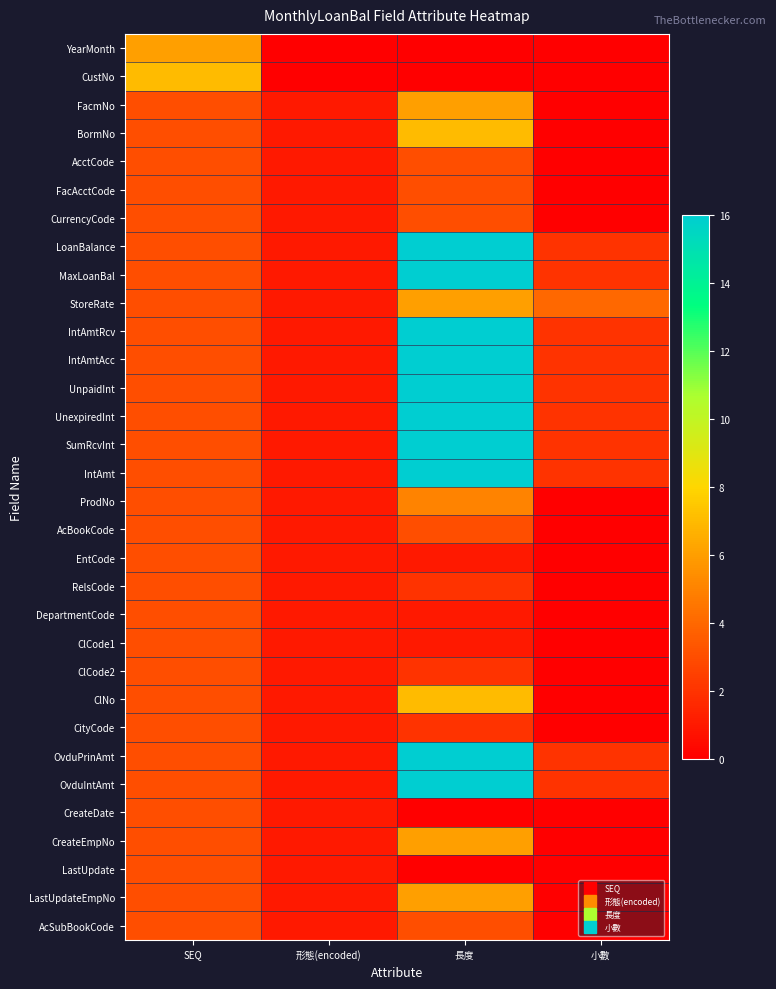

Reading left to right, what are all the values shown in this chart?

YearMonth: SEQ=6	形態(encoded)=0	長度=0	小數=0
CustNo: SEQ=7	形態(encoded)=0	長度=0	小數=0
FacmNo: SEQ=3	形態(encoded)=1	長度=6	小數=0
BormNo: SEQ=3	形態(encoded)=1	長度=7	小數=0
AcctCode: SEQ=3	形態(encoded)=1	長度=3	小數=0
FacAcctCode: SEQ=3	形態(encoded)=1	長度=3	小數=0
CurrencyCode: SEQ=3	形態(encoded)=1	長度=3	小數=0
LoanBalance: SEQ=3	形態(encoded)=1	長度=16	小數=2
MaxLoanBal: SEQ=3	形態(encoded)=1	長度=16	小數=2
StoreRate: SEQ=3	形態(encoded)=1	長度=6	小數=4
IntAmtRcv: SEQ=3	形態(encoded)=1	長度=16	小數=2
IntAmtAcc: SEQ=3	形態(encoded)=1	長度=16	小數=2
UnpaidInt: SEQ=3	形態(encoded)=1	長度=16	小數=2
UnexpiredInt: SEQ=3	形態(encoded)=1	長度=16	小數=2
SumRcvInt: SEQ=3	形態(encoded)=1	長度=16	小數=2
IntAmt: SEQ=3	形態(encoded)=1	長度=16	小數=2
ProdNo: SEQ=3	形態(encoded)=1	長度=5	小數=0
AcBookCode: SEQ=3	形態(encoded)=1	長度=3	小數=0
EntCode: SEQ=3	形態(encoded)=1	長度=1	小數=0
RelsCode: SEQ=3	形態(encoded)=1	長度=2	小數=0
DepartmentCode: SEQ=3	形態(encoded)=1	長度=1	小數=0
ClCode1: SEQ=3	形態(encoded)=1	長度=1	小數=0
ClCode2: SEQ=3	形態(encoded)=1	長度=2	小數=0
ClNo: SEQ=3	形態(encoded)=1	長度=7	小數=0
CityCode: SEQ=3	形態(encoded)=1	長度=2	小數=0
OvduPrinAmt: SEQ=3	形態(encoded)=1	長度=16	小數=2
OvduIntAmt: SEQ=3	形態(encoded)=1	長度=16	小數=2
CreateDate: SEQ=3	形態(encoded)=1	長度=0	小數=0
CreateEmpNo: SEQ=3	形態(encoded)=1	長度=6	小數=0
LastUpdate: SEQ=3	形態(encoded)=1	長度=0	小數=0
LastUpdateEmpNo: SEQ=3	形態(encoded)=1	長度=6	小數=0
AcSubBookCode: SEQ=3	形態(encoded)=1	長度=3	小數=0